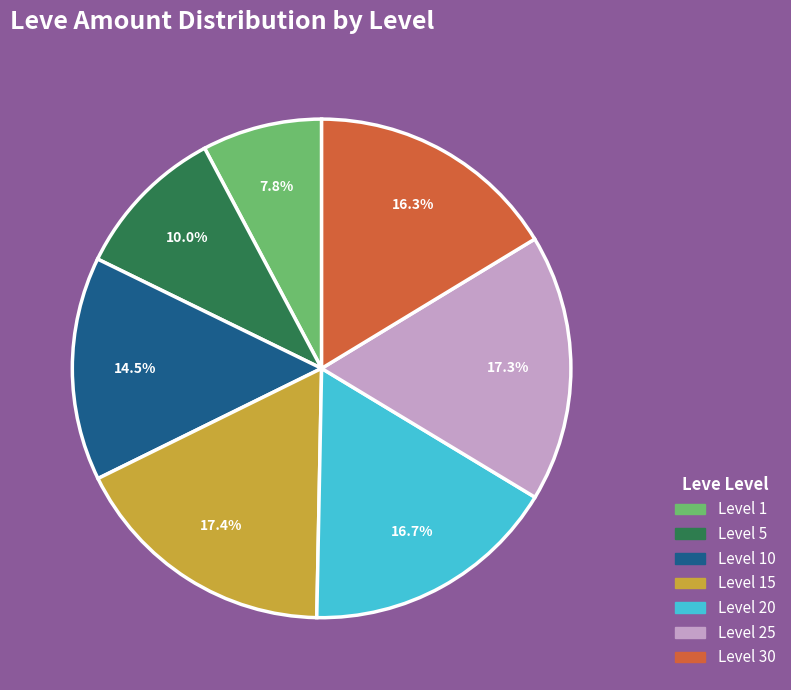

Count the number of slices in the pie.

7